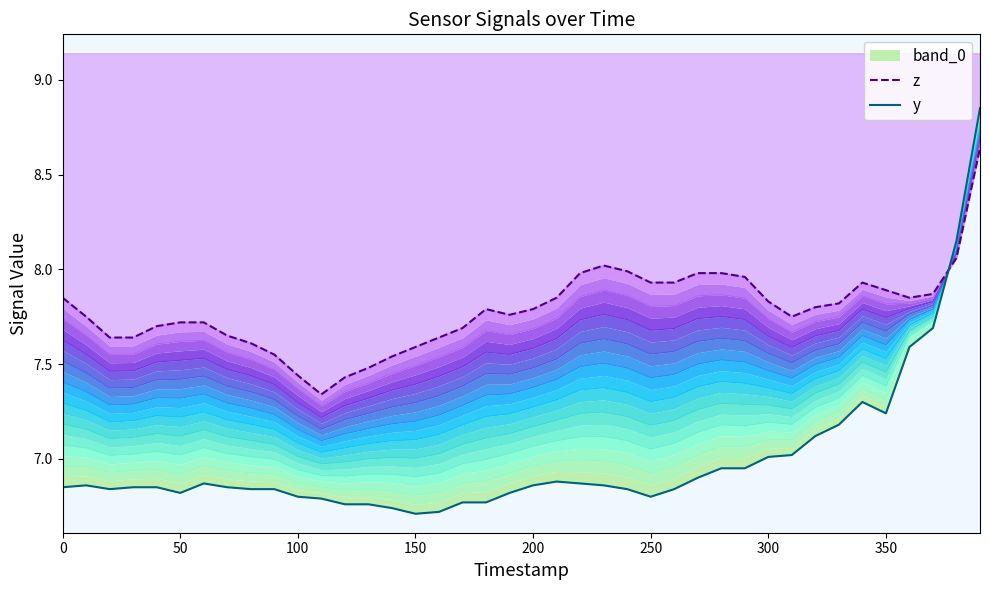

What is the greatest value displayed?

8.8